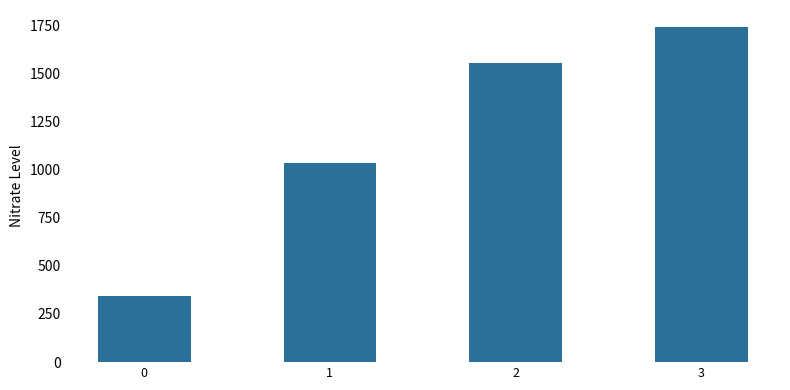

What is the difference between the values at 0 and 2?

1208.4